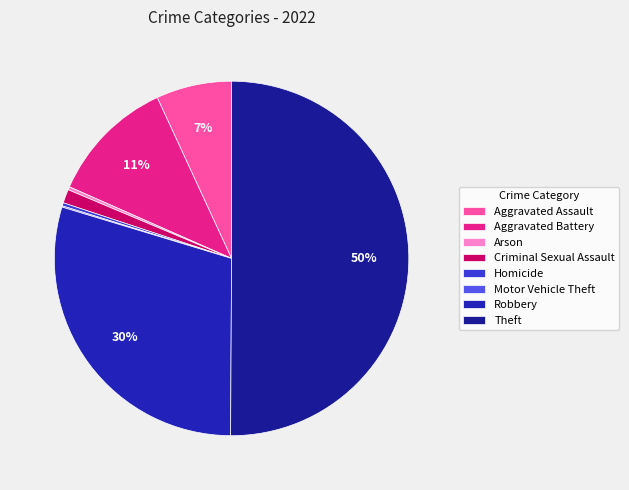

Is it true that Criminal Sexual Assault is 11% of the pie?

False